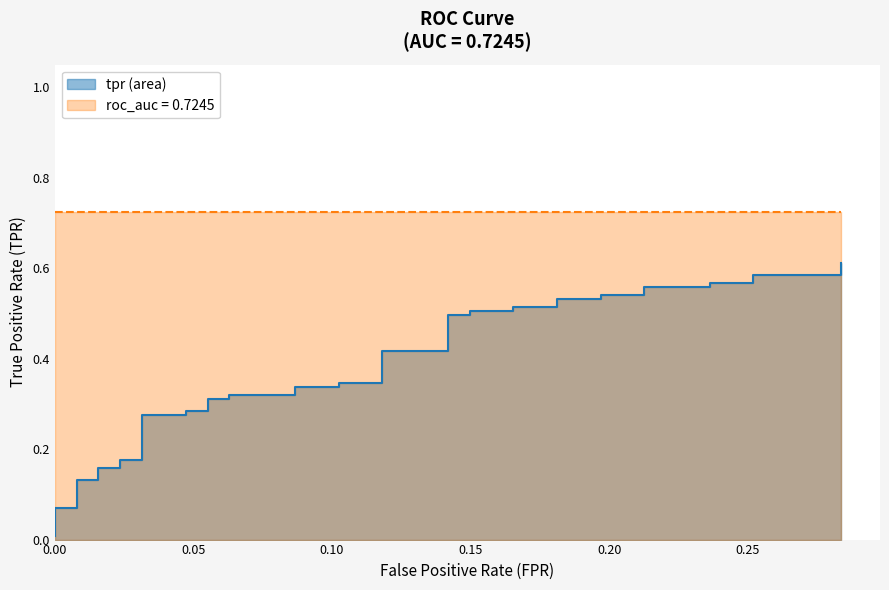

What is the value of the 29th point from the left?

0.5